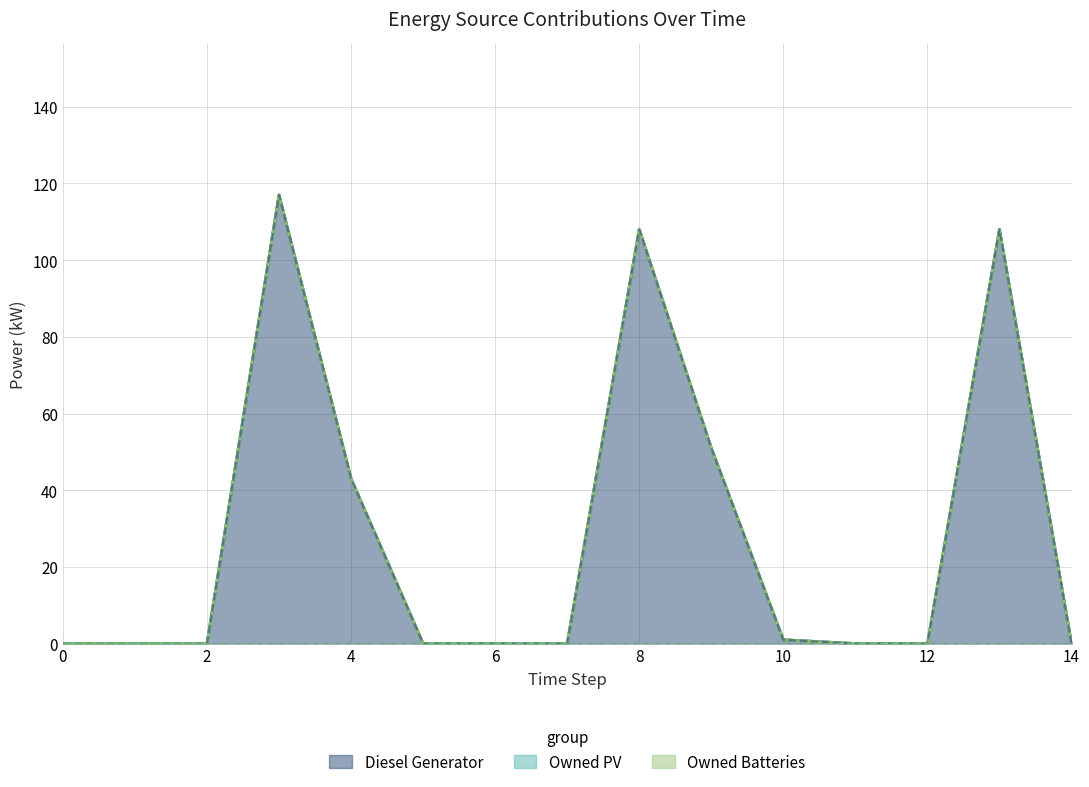

At which category does the chart reach its peak across all series?

3